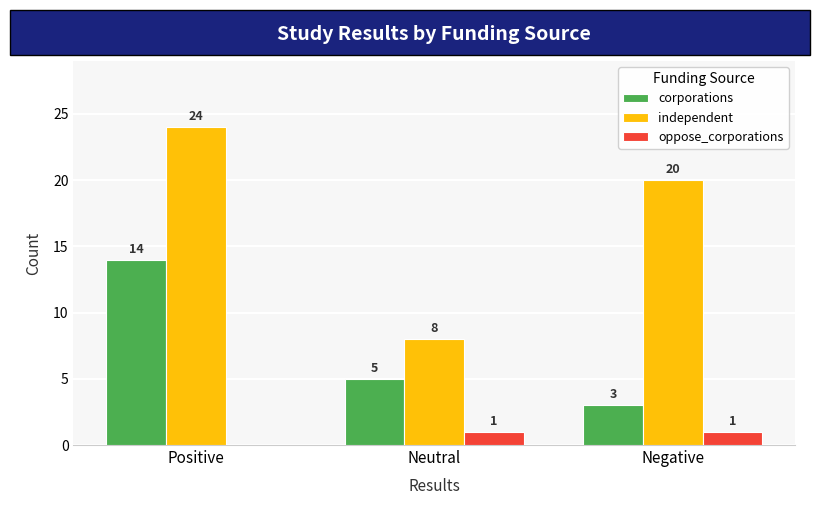

The independent series shows 36 at Positive. True or false?

False